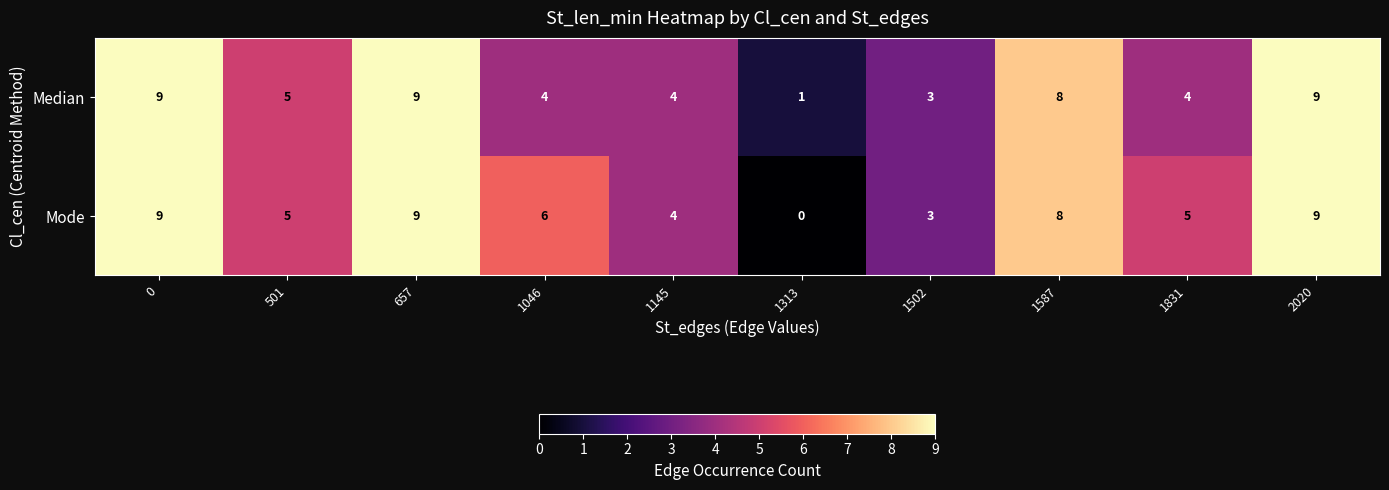

Count the Mode values in the range 4 to 9.

8